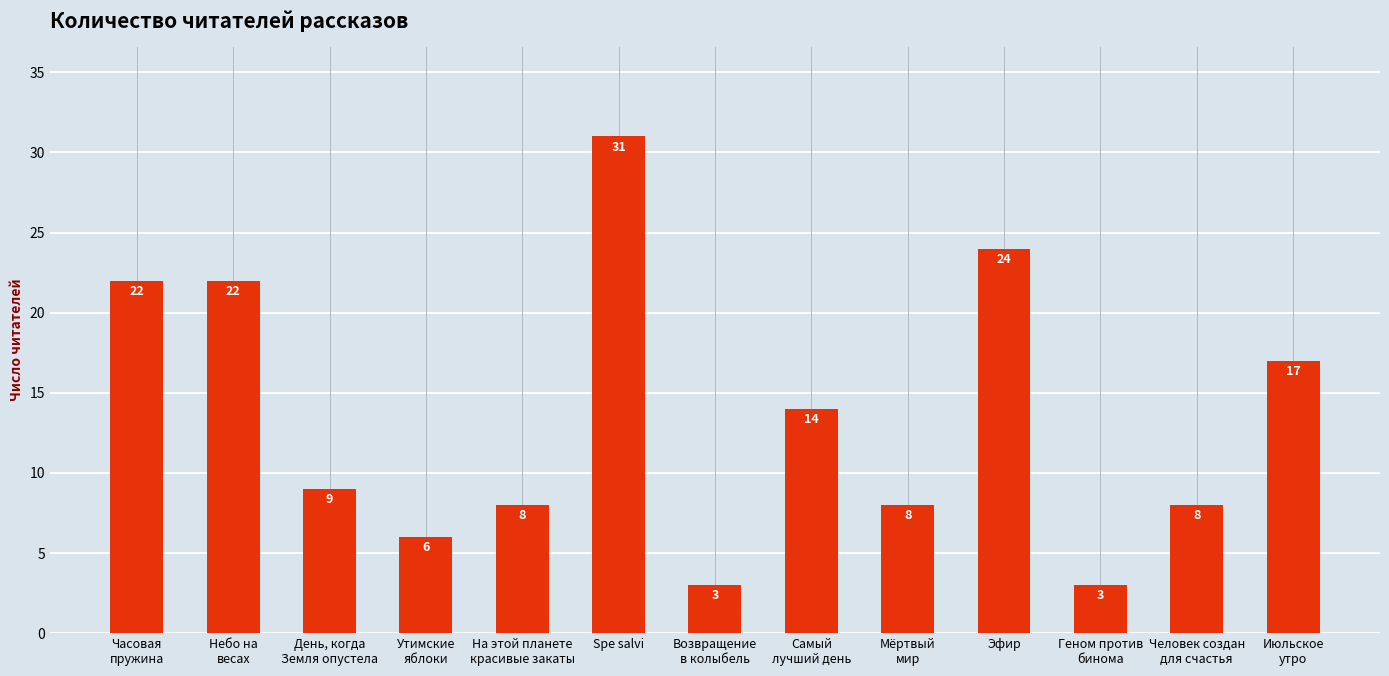

Where does the data first go above 9?

Часовая
пружина